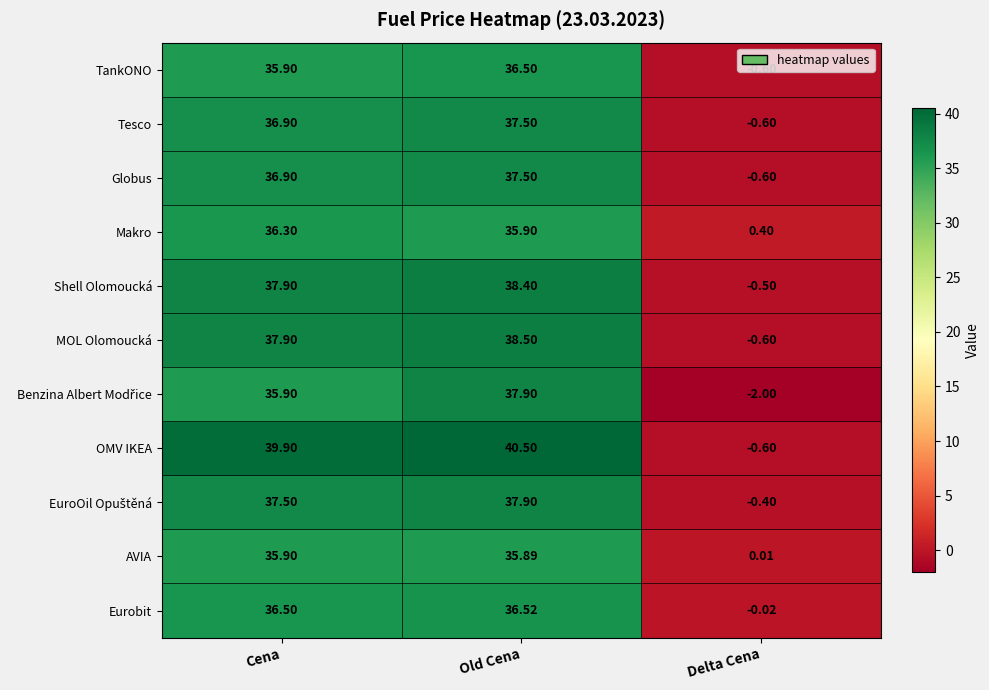

Rank the categories by Globus value from lowest to highest.

Delta Cena, Cena, Old Cena